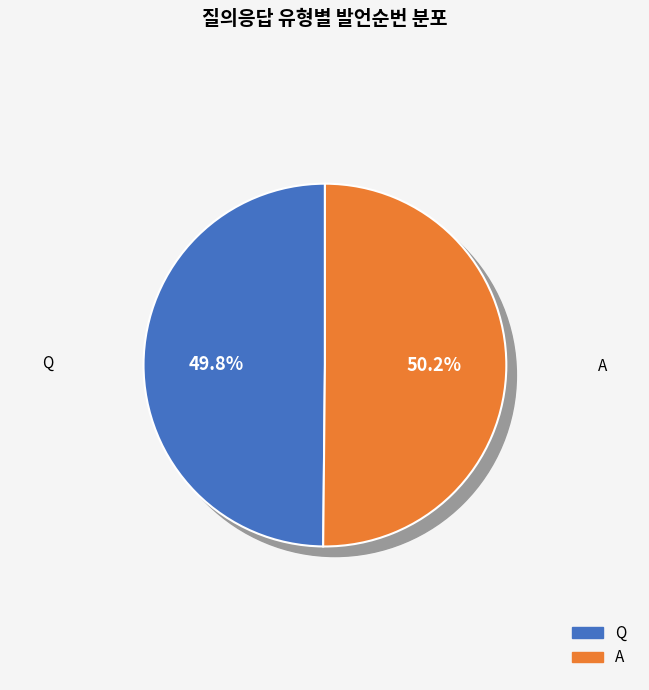

Between A and Q, which is larger?

A